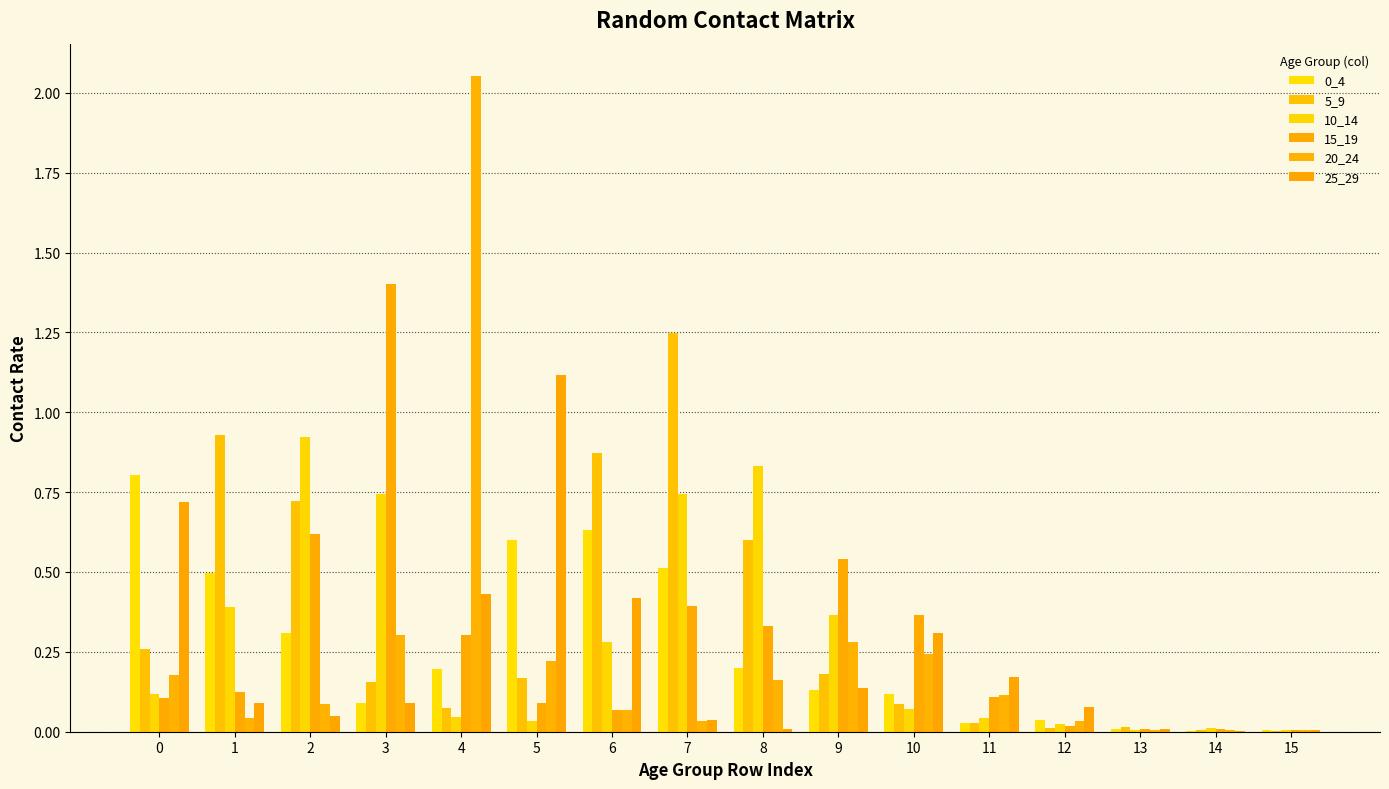

Are the bars grouped side by side (vs. stacked)?

Yes